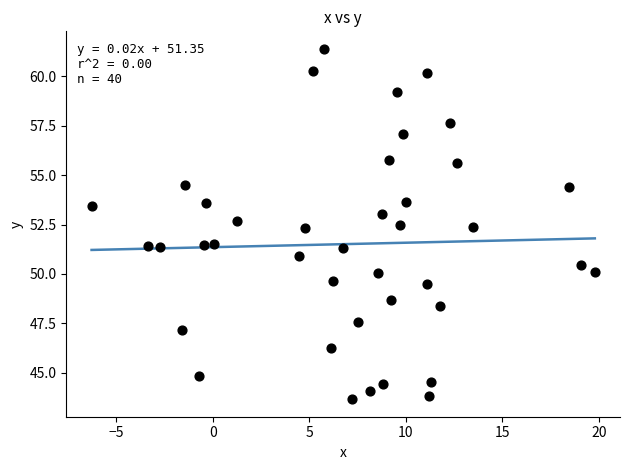

What is the range of Y values (max minus min)?

17.7